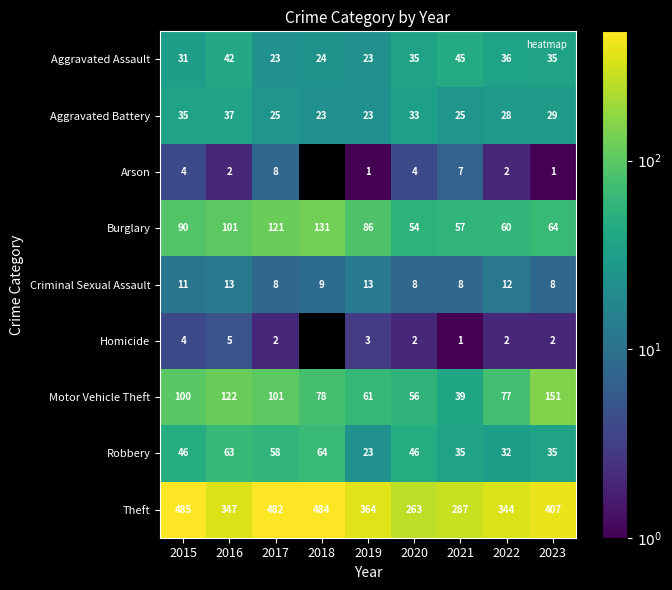

What is the difference between the Aggravated Assault values at 2022 and 2023?

1